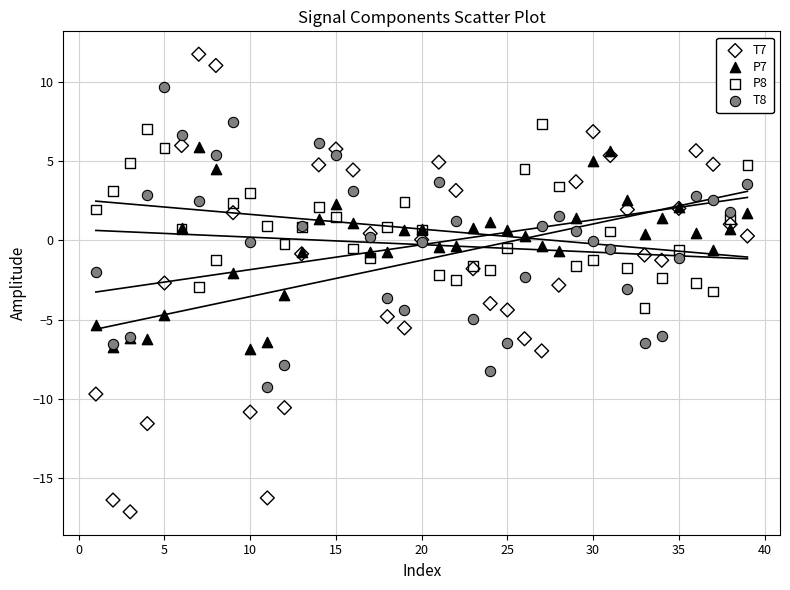

Which series has the widest spread of Y values?

T7